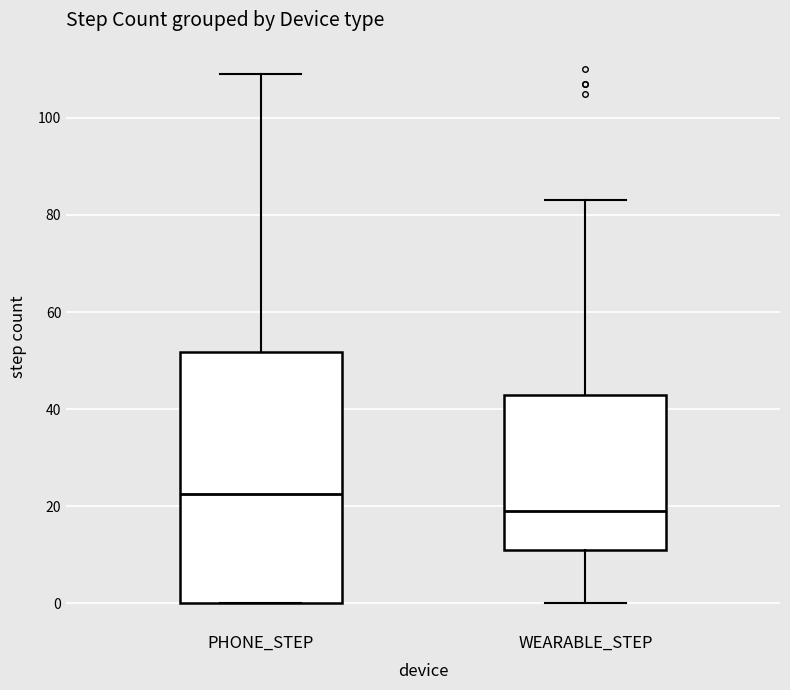

Which box is the tallest, from its lower edge to its upper edge?

PHONE_STEP